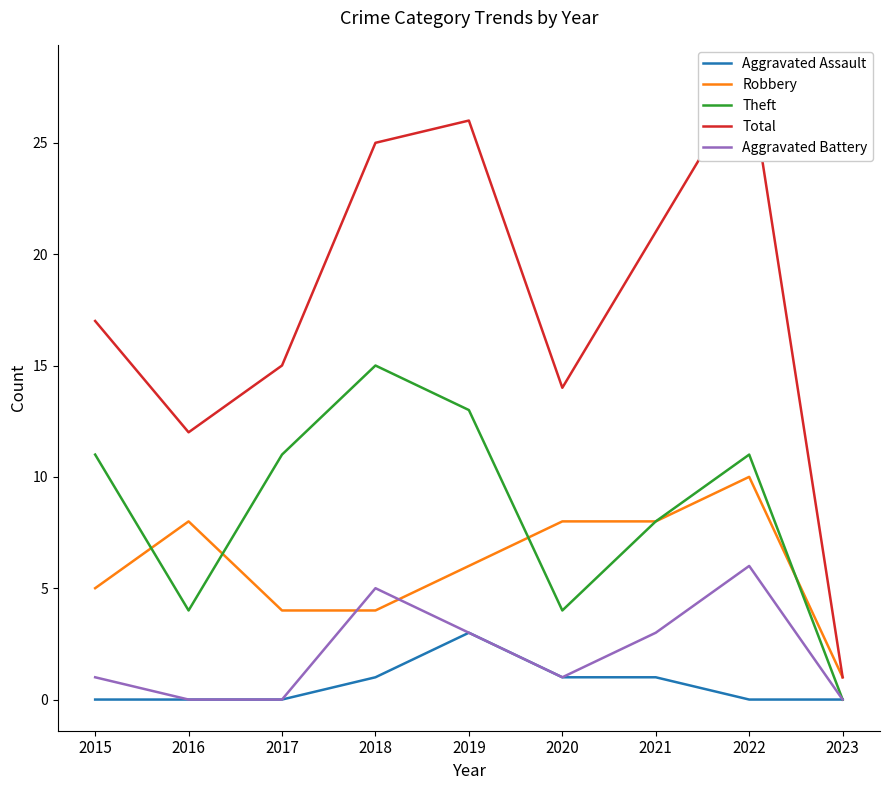

Between 2018 and 2021, which series saw the biggest shift?

Theft